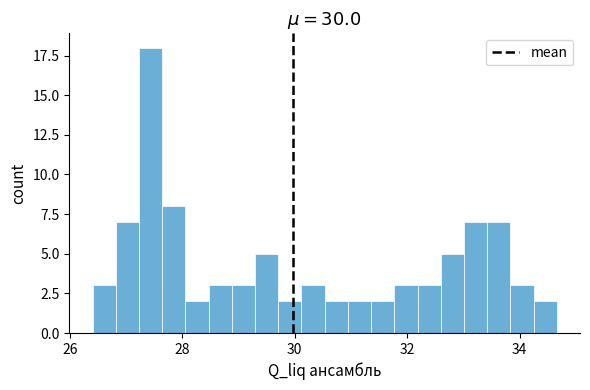

Read against the x-axis, roughly where is the centre of the tallest bar?

27.4